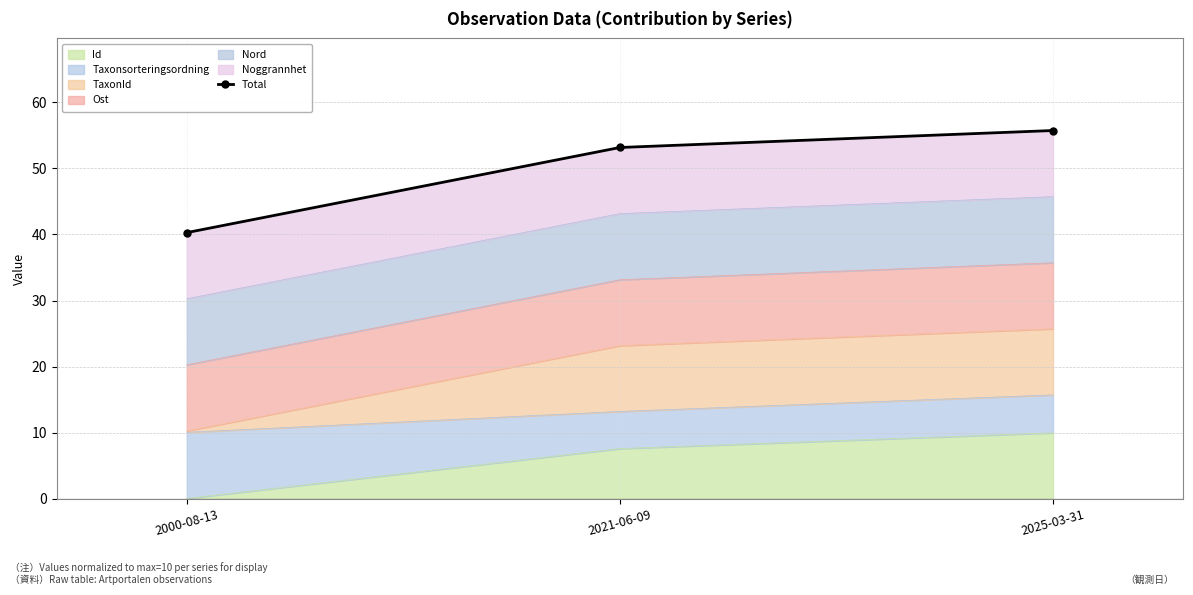

Which has a higher value, 2000-08-13 or 2021-06-09?

2021-06-09